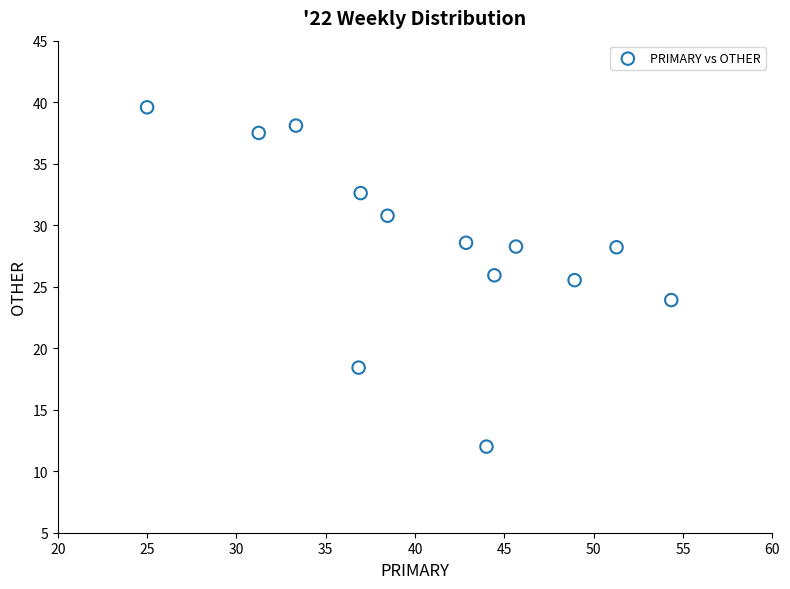

What is the range of Y values (max minus min)?

27.6